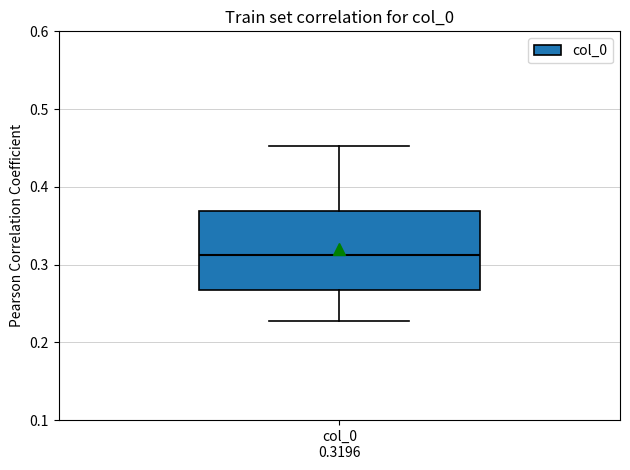

Read this box plot against the y-axis: the position of the median line, the range covered by the box, and the ends of both whiskers. The values are not printed on the chart, so give them approximately, as read against the axis.

median 0.31, box 0.27 to 0.37, whiskers 0.23 to 0.45